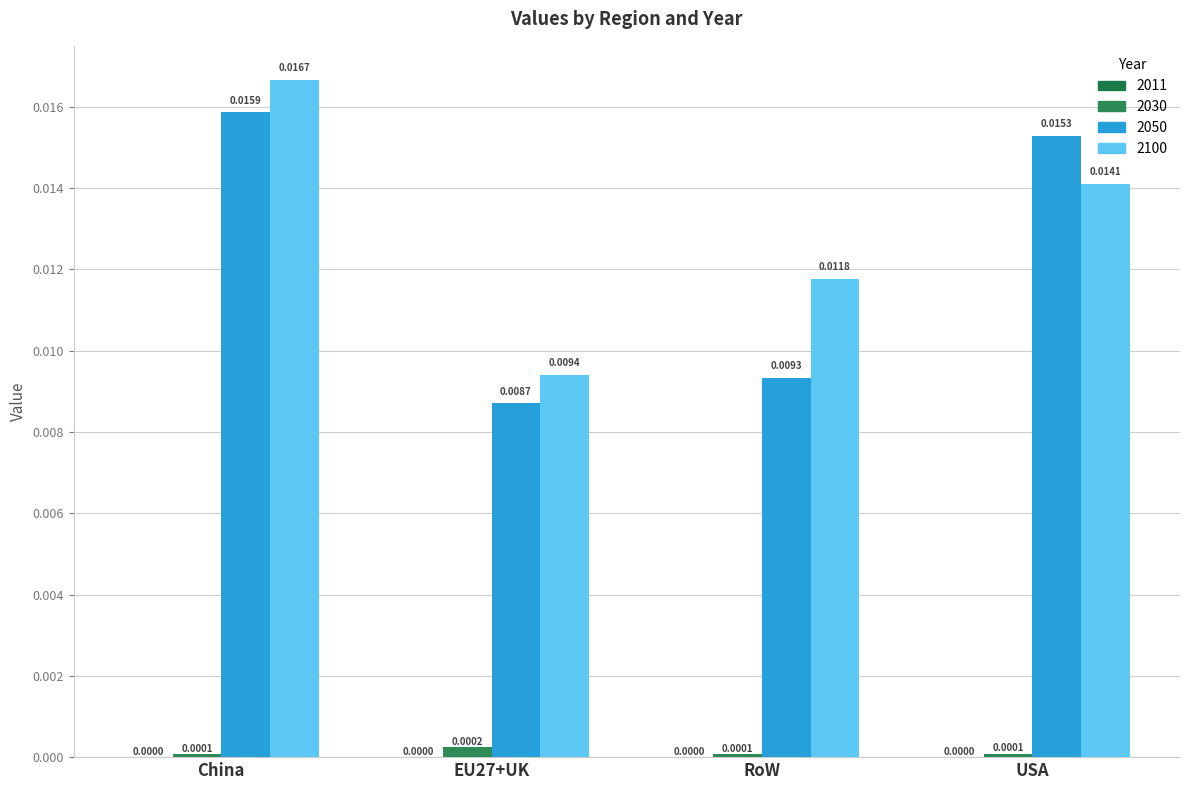

Are the bars grouped side by side (vs. stacked)?

Yes